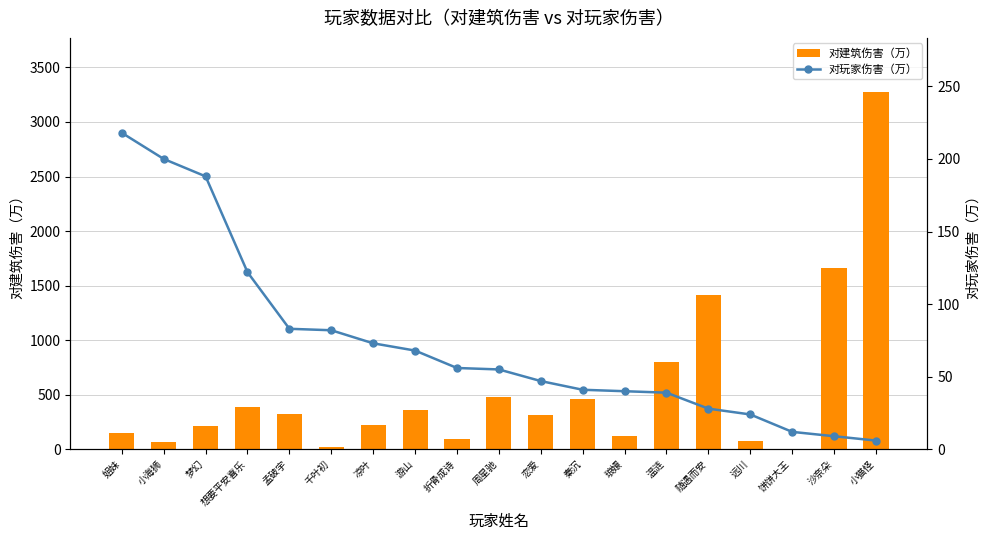

What position from the right is 秦沉?

8